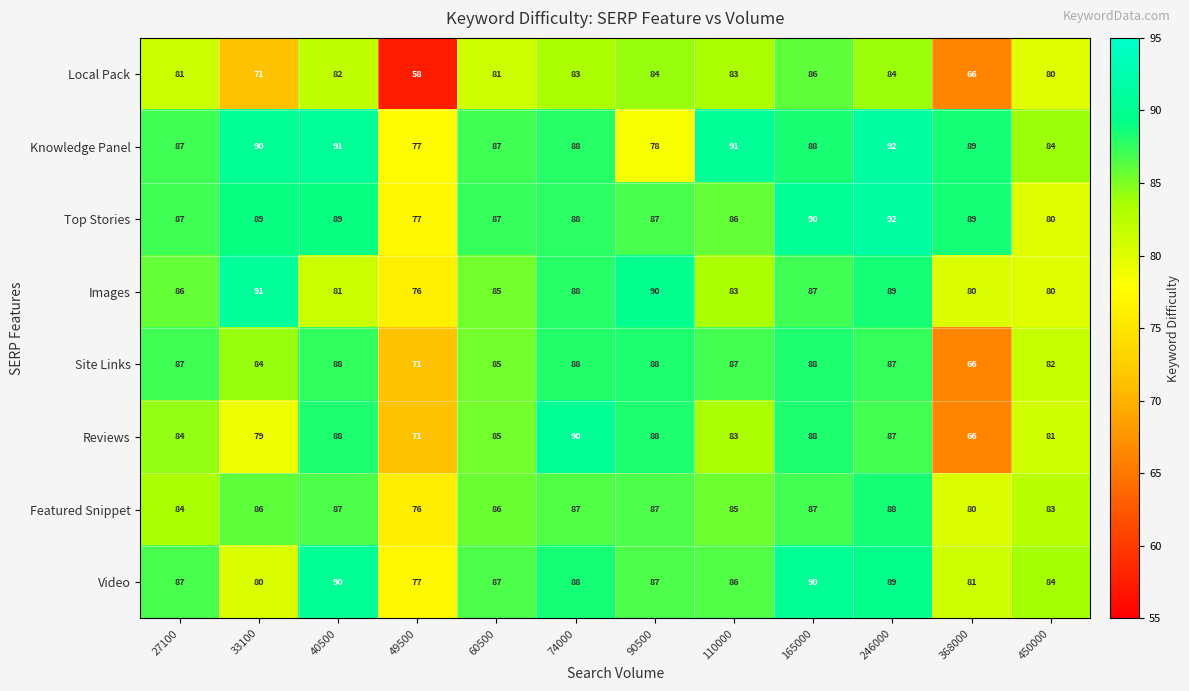

What is the highest value of the Top Stories series?

92